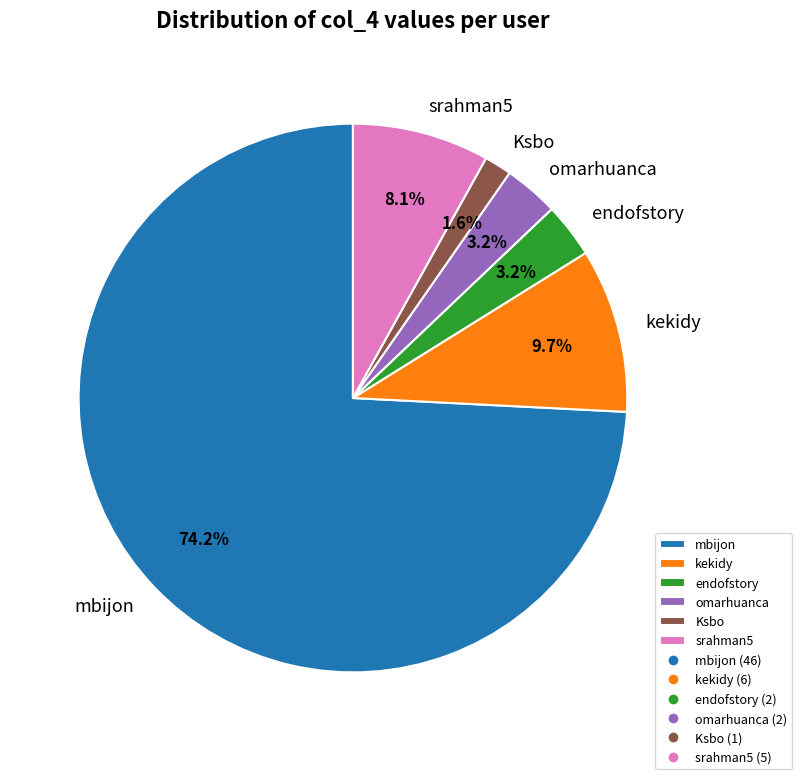

True or false: mbijon accounts for 63% of the total.

False